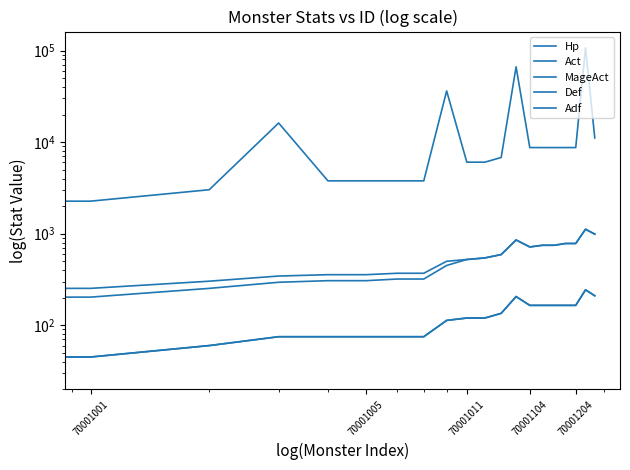

Does the chart display data point markers on the line(s)?

No